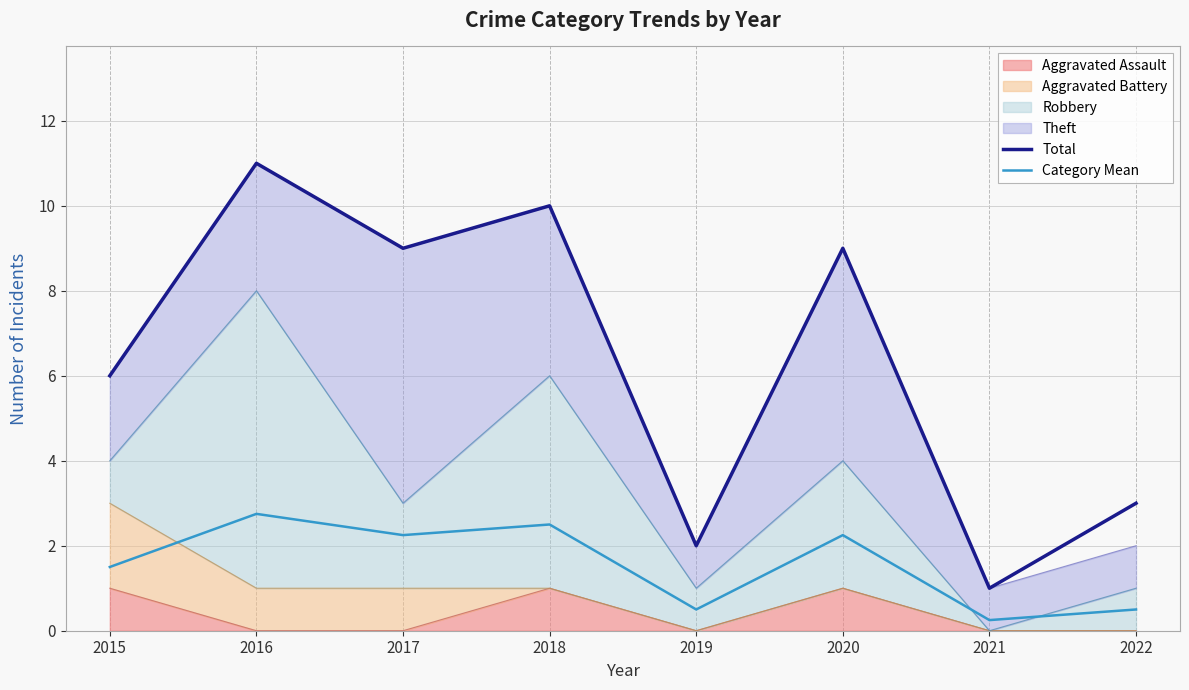

At how many categories does at least one series exceed 4?

5